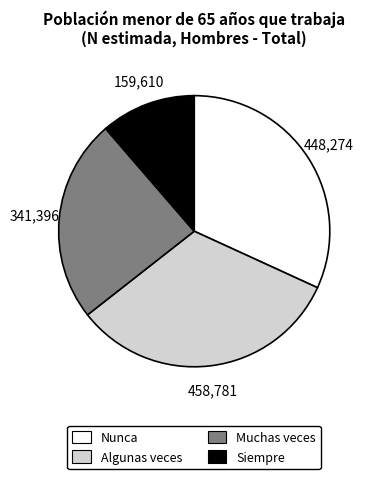

Rank the categories by value from lowest to highest.

Siempre, Muchas veces, Nunca, Algunas veces